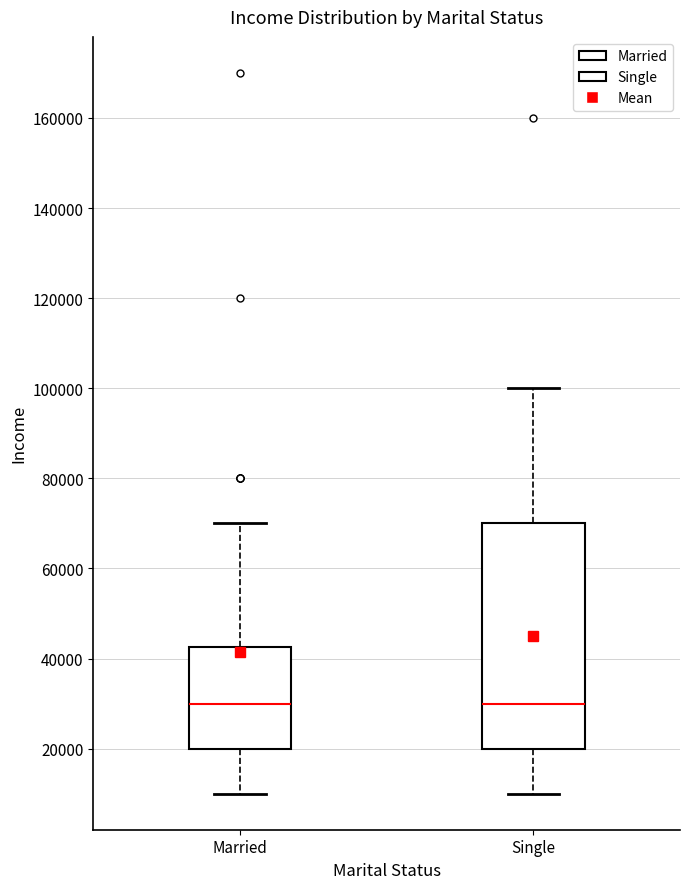

Where does the median line of the box for Single sit on the y-axis? The values are not printed on the chart, so give them approximately, as read against the axis.

30000